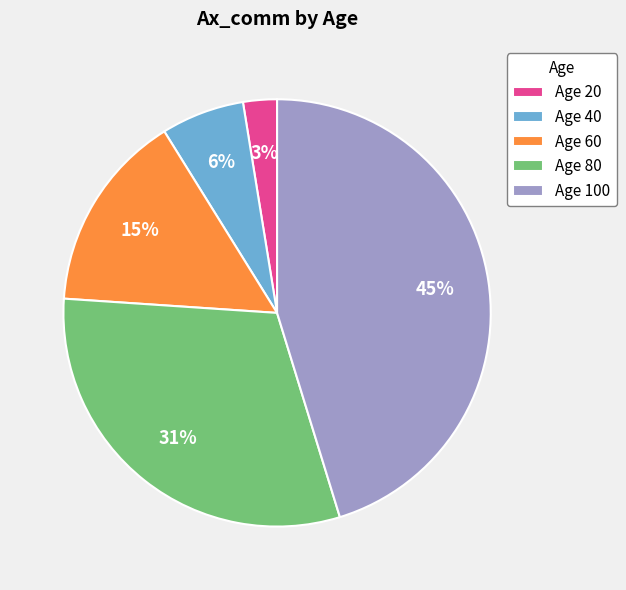

How many slices are in this pie chart?

5